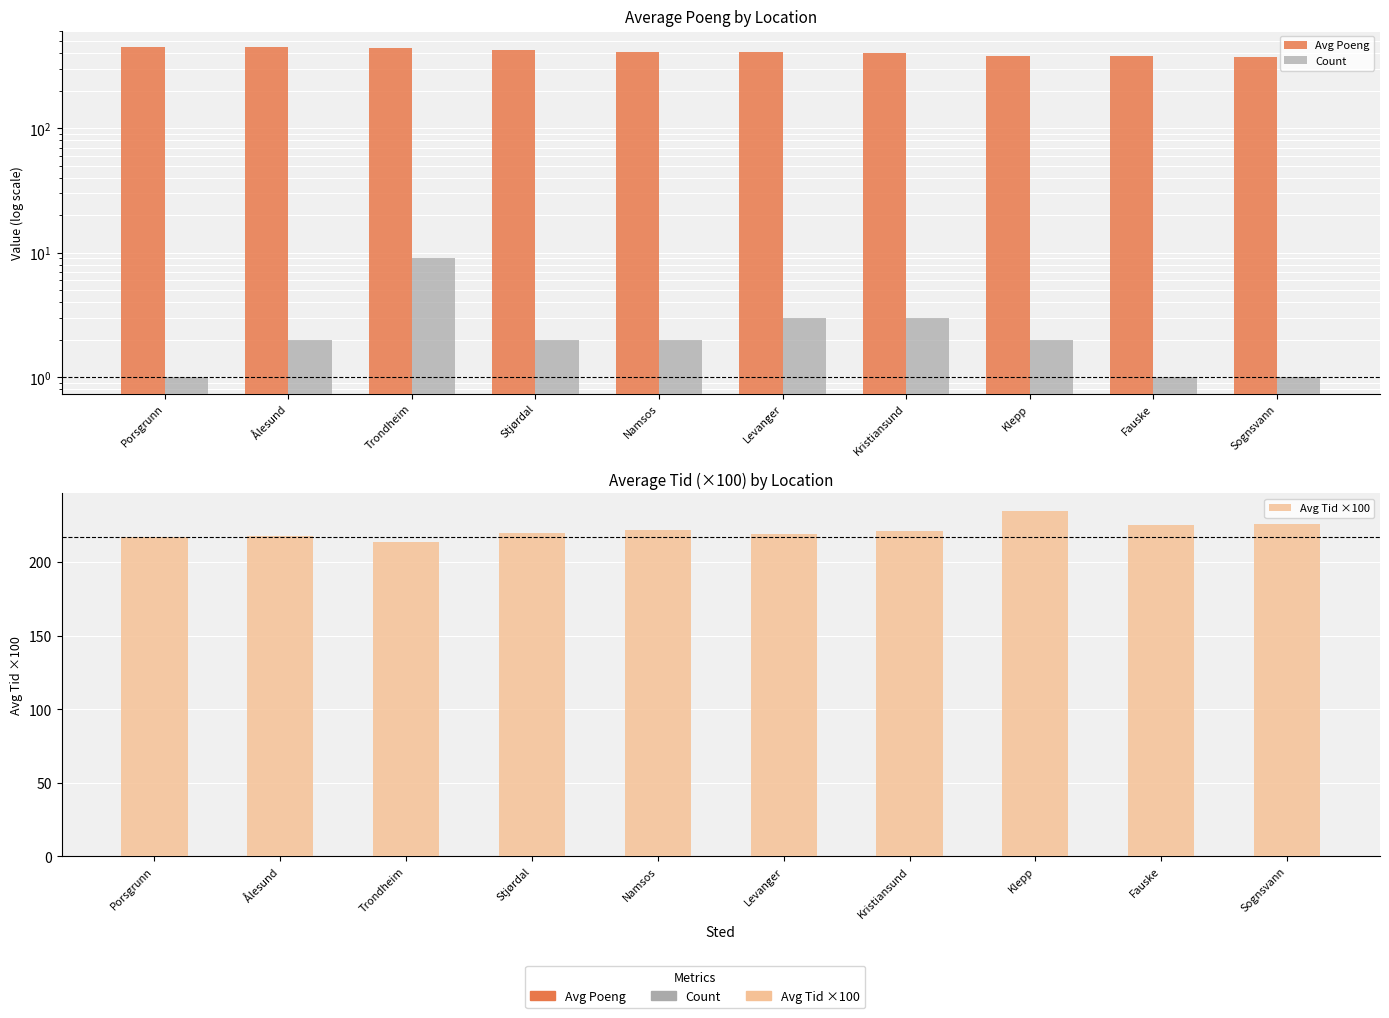

Which series has the widest spread of values?

Avg Poeng